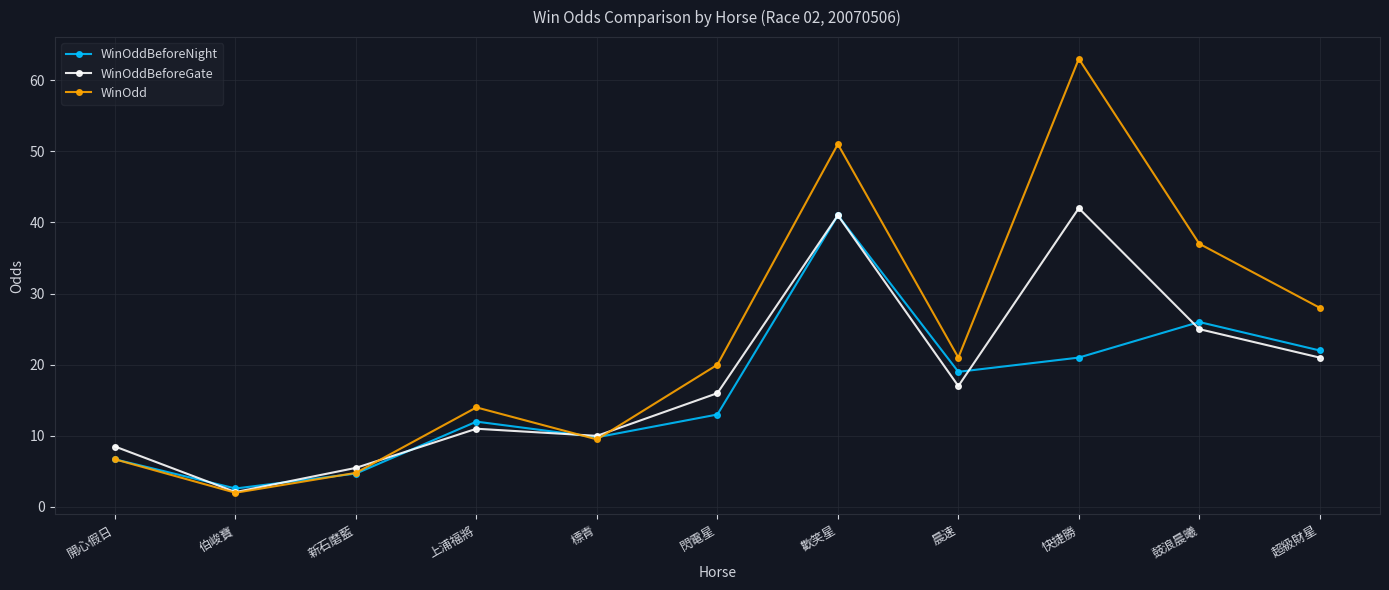

Which category has the highest value across all series?

快捷勝